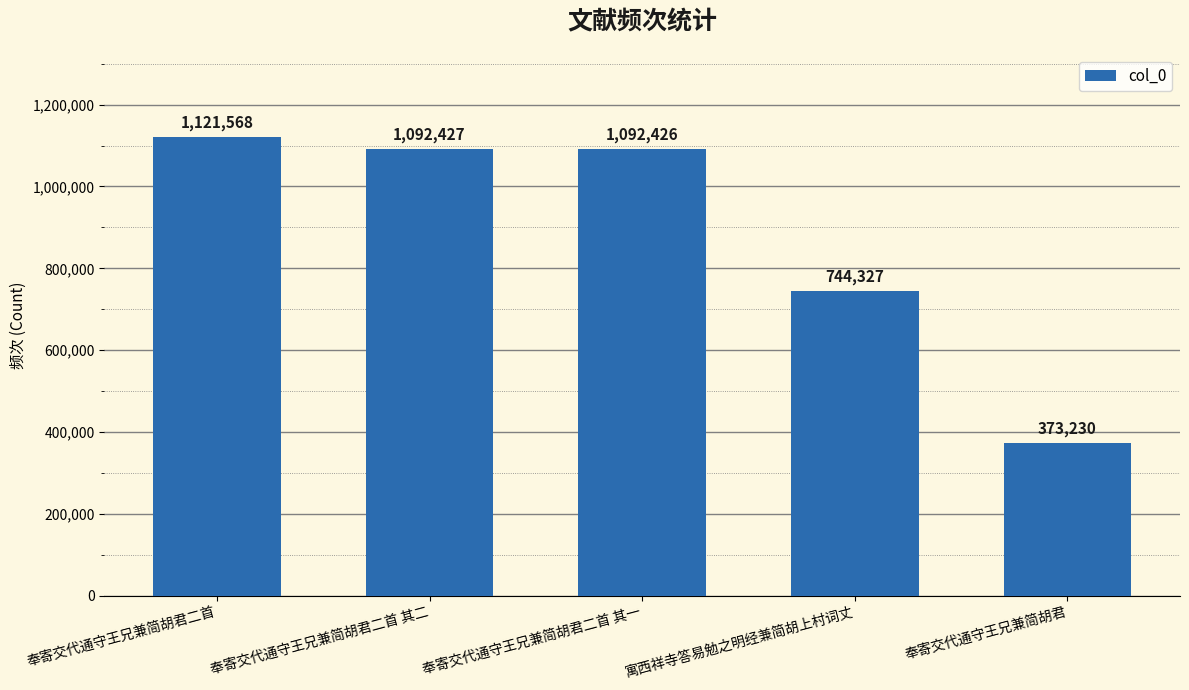

What is the average value?

884796